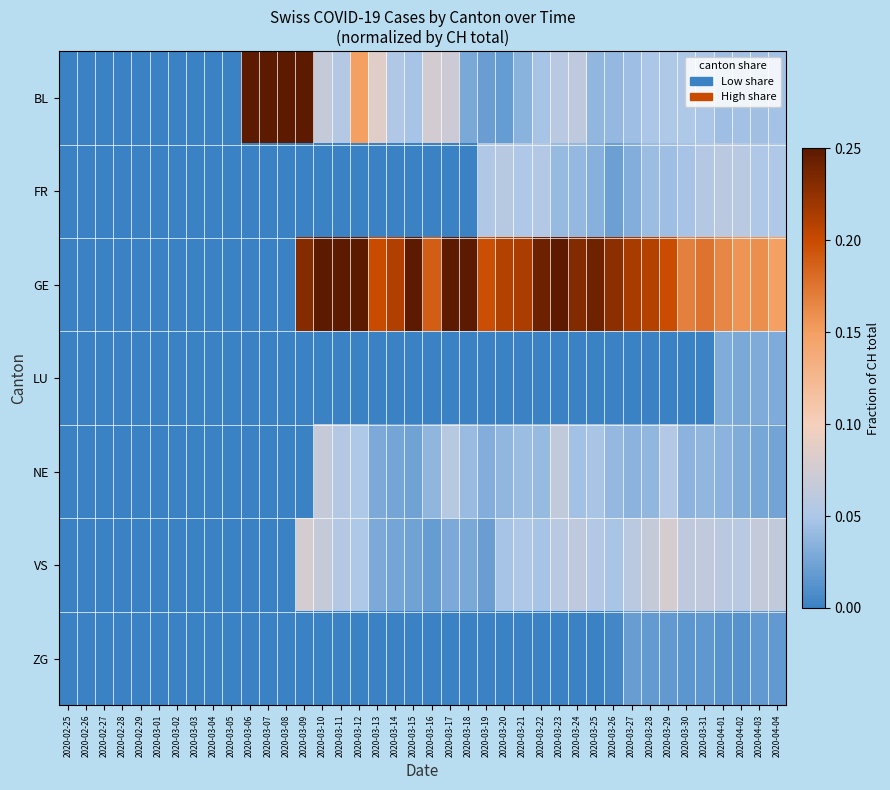

What is the difference between the highest and lowest values at 2020-03-12?

0.3